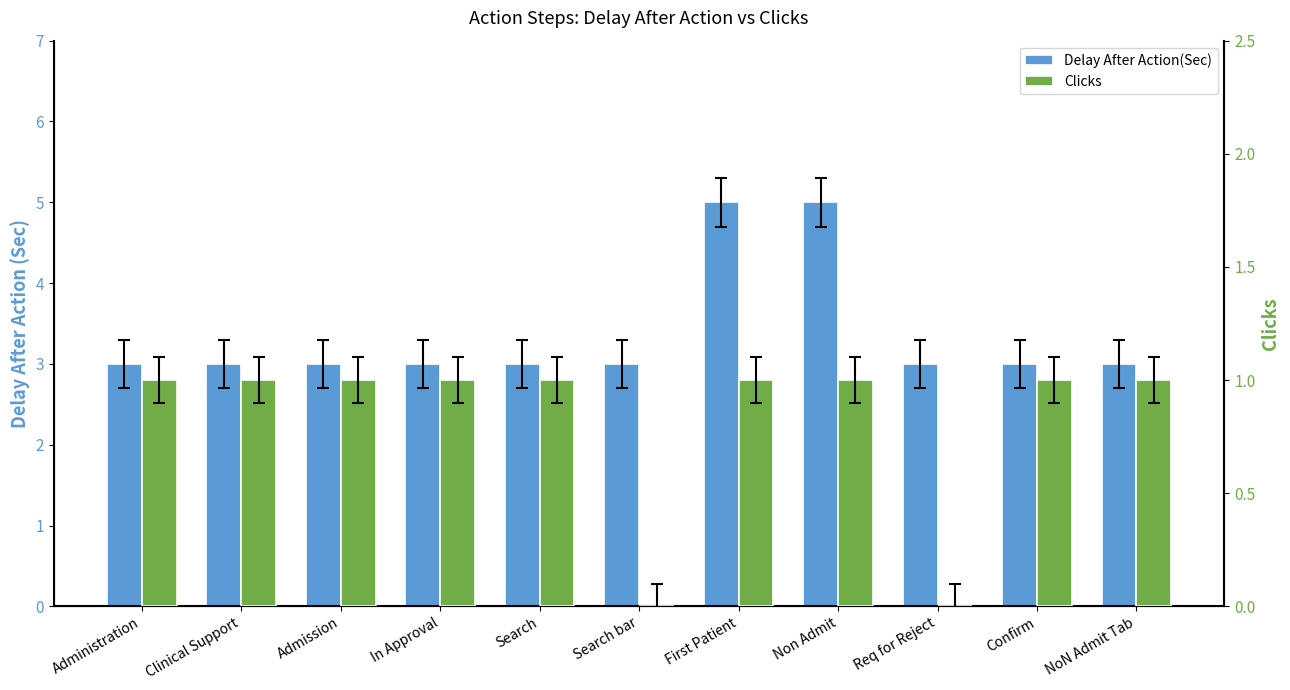

What position from the left is Req for Reject?

9